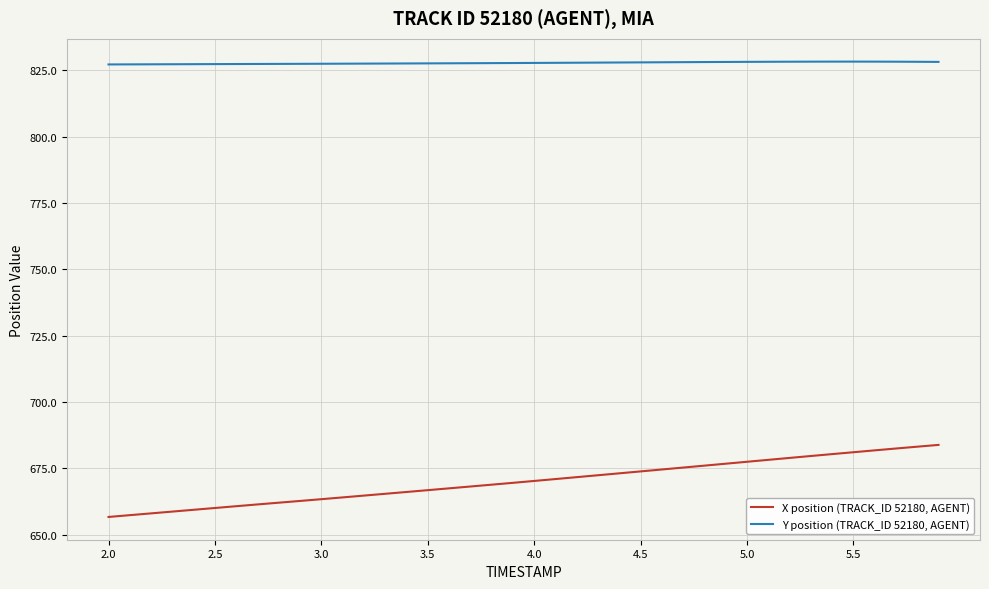

What is the minimum value shown in the chart?

656.7